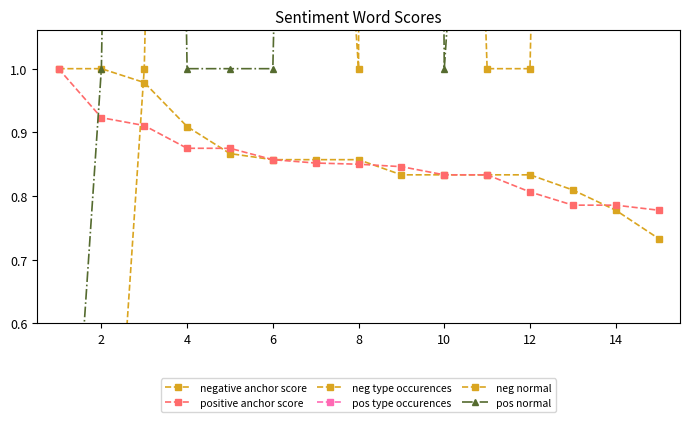

Which series has the largest total across all categories?

neg type occurences